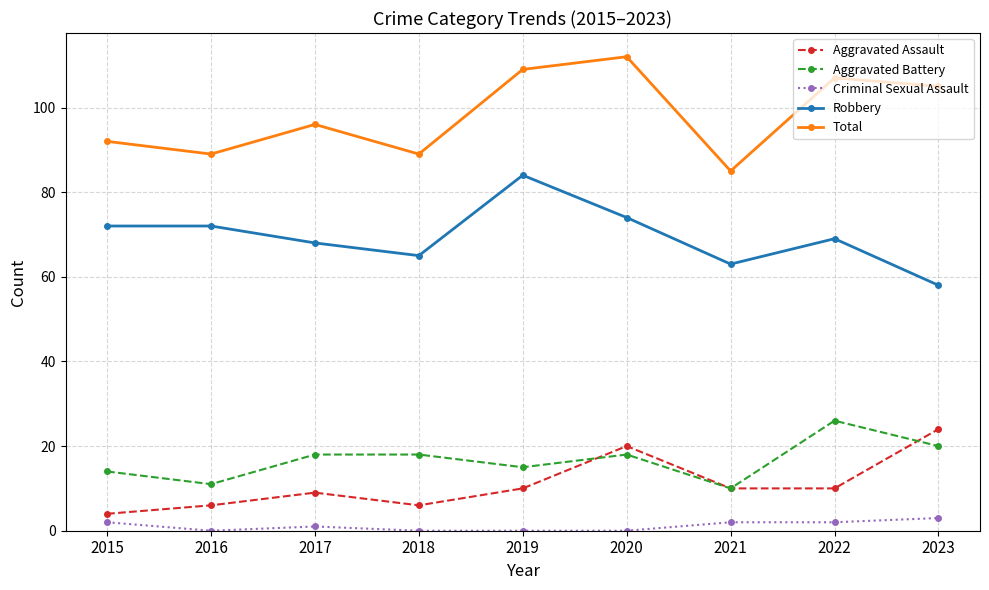

Is the value of Aggravated Assault at 2023 greater than the value of Aggravated Battery at 2017?

Yes